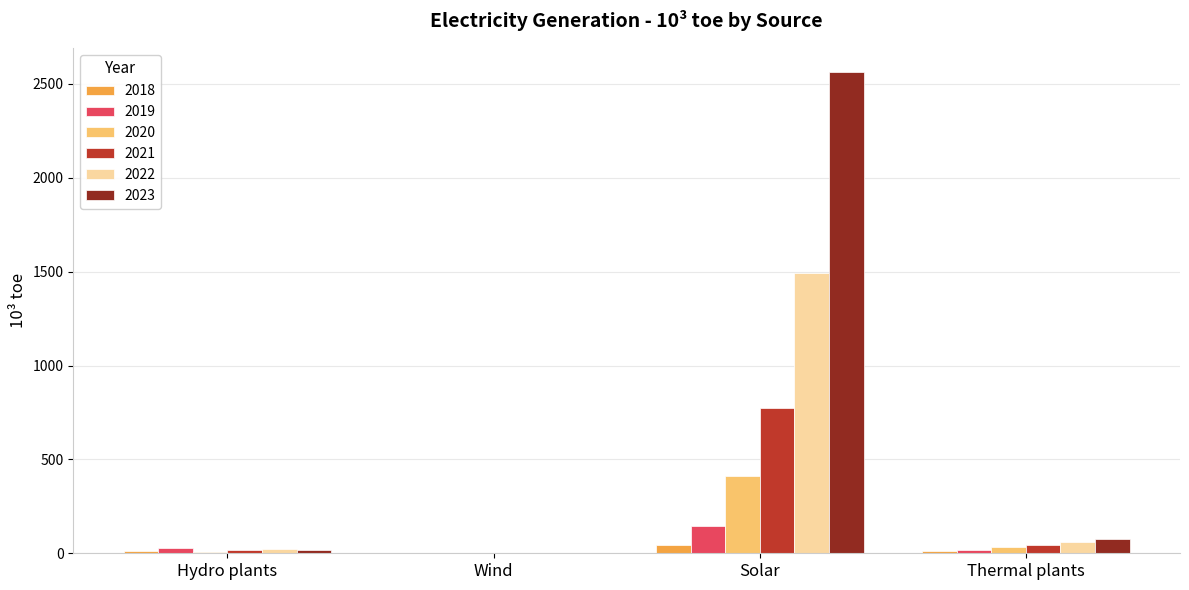

How many series are shown in this chart?

6